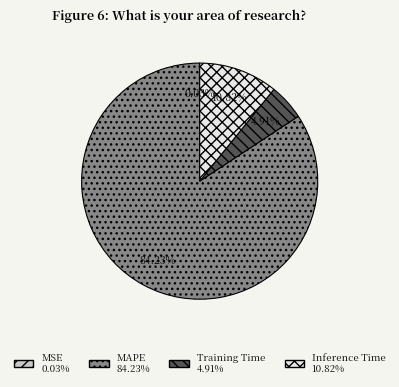

Is the sum of MAPE and Training Time greater than half?

Yes